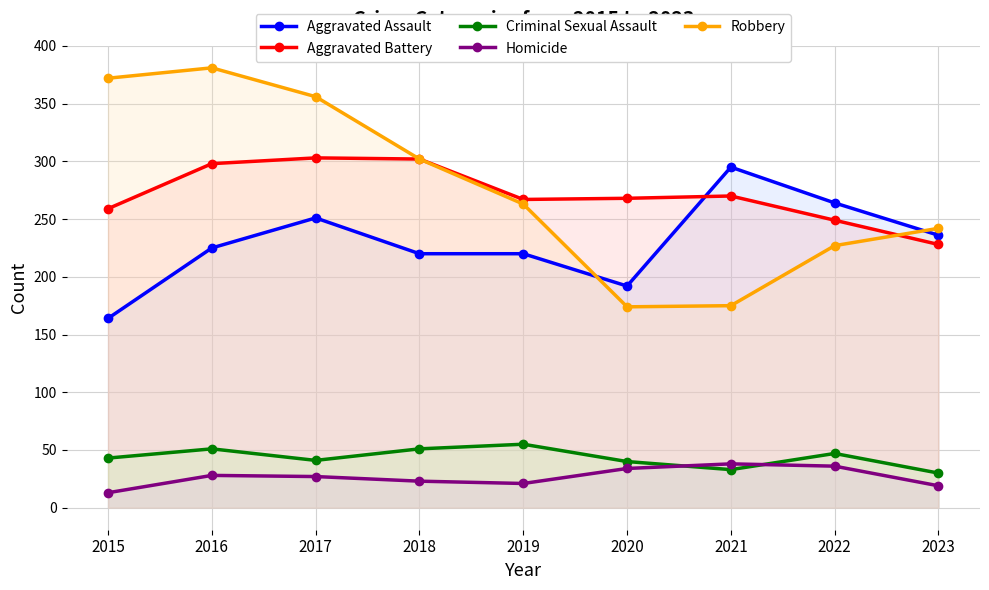

At which category does Robbery reach its first local peak?

2016